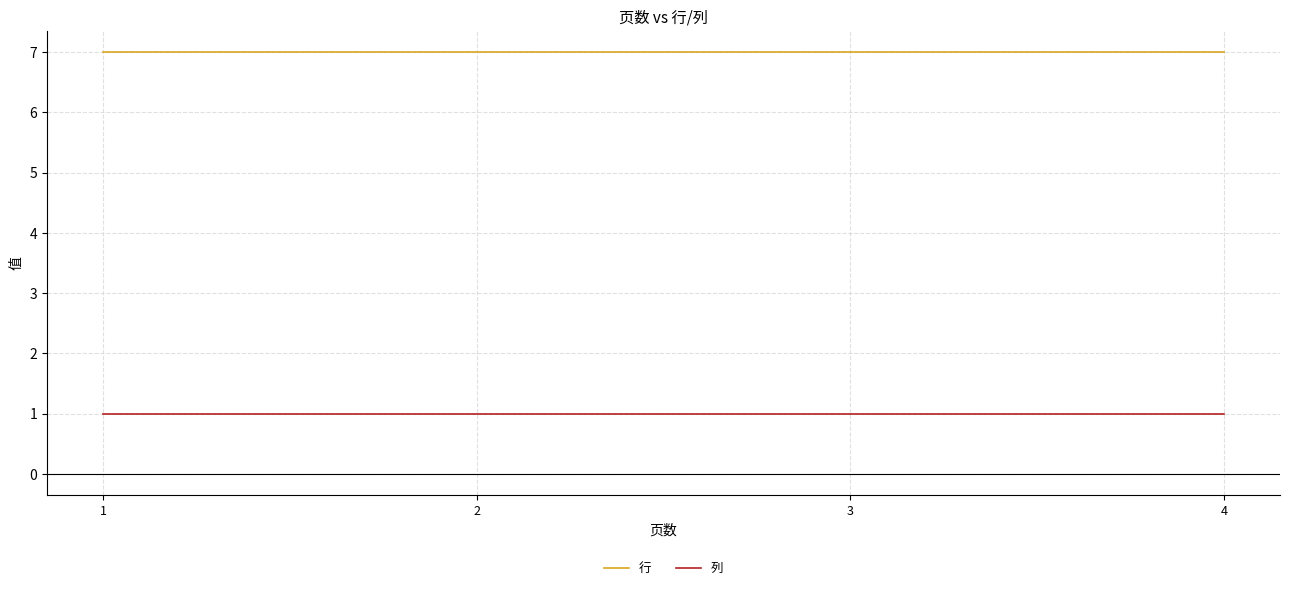

Reading right to left, extract all data points from this chart.

行: 7	7	7	7
列: 1	1	1	1